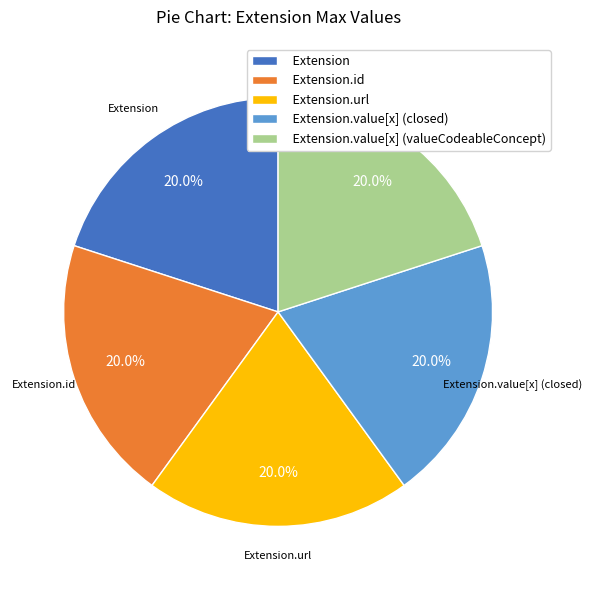

How many slices are in this pie chart?

5